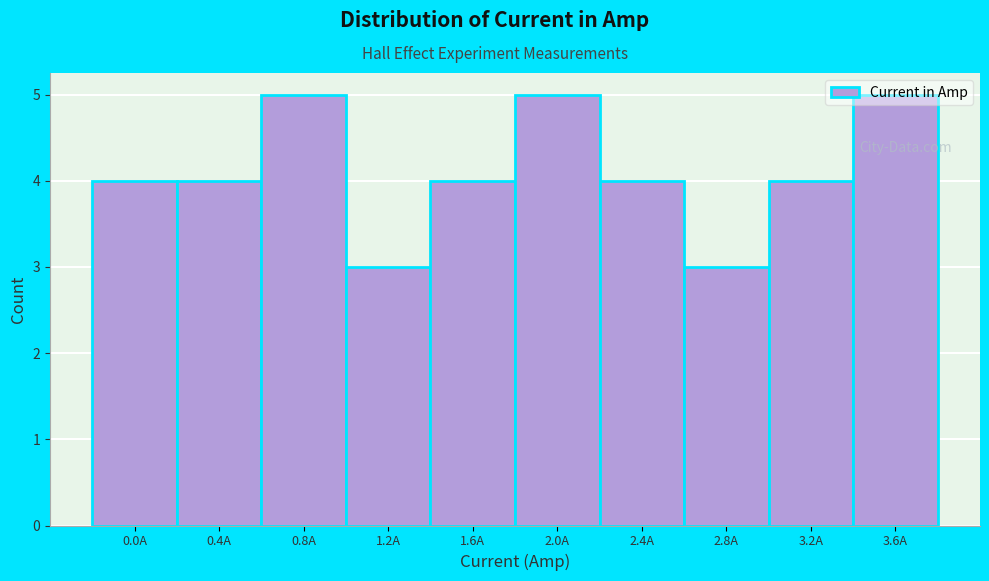

What is the value of the 2nd bar from the left?

4